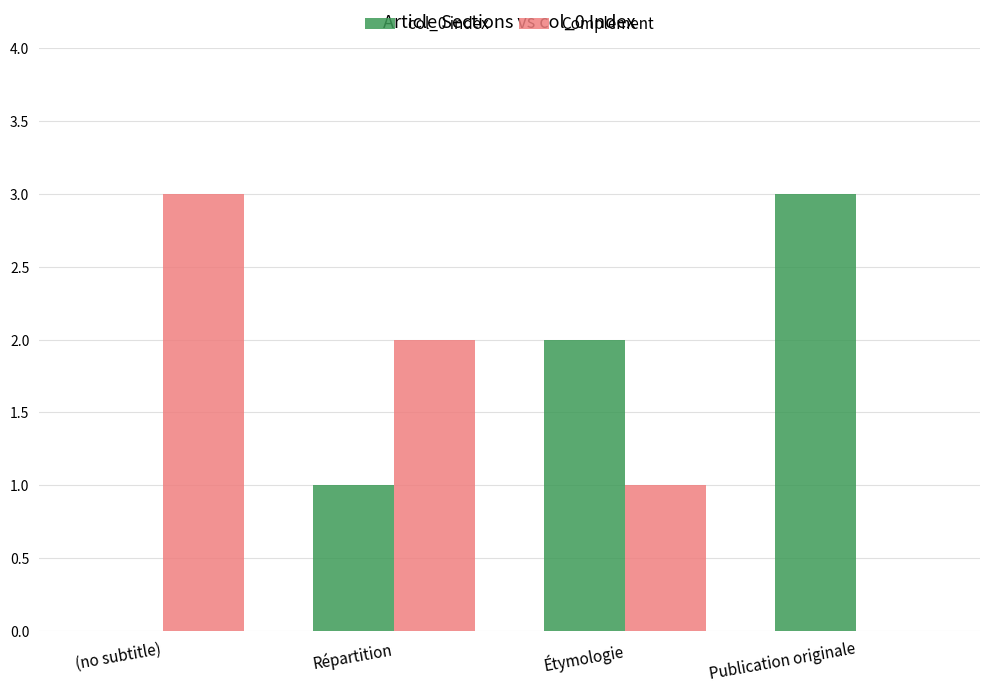

Are the bars grouped side by side (vs. stacked)?

Yes